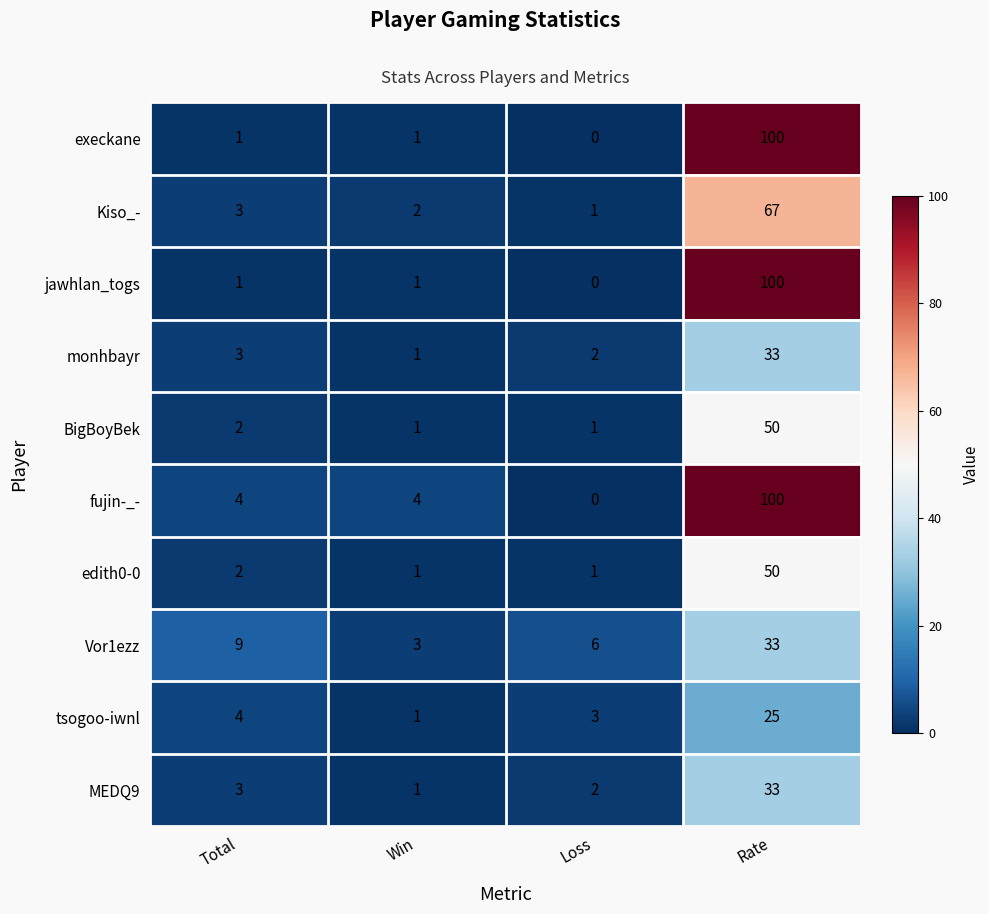

Which category has the lowest value in the Vor1ezz series?

Win